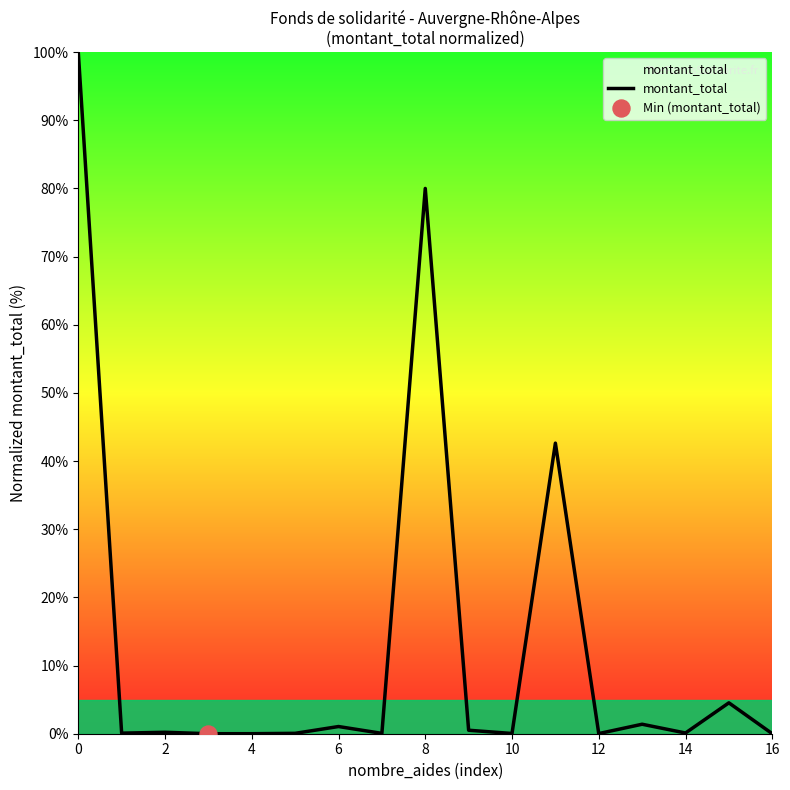

What is the maximum value shown in the chart?

100.0